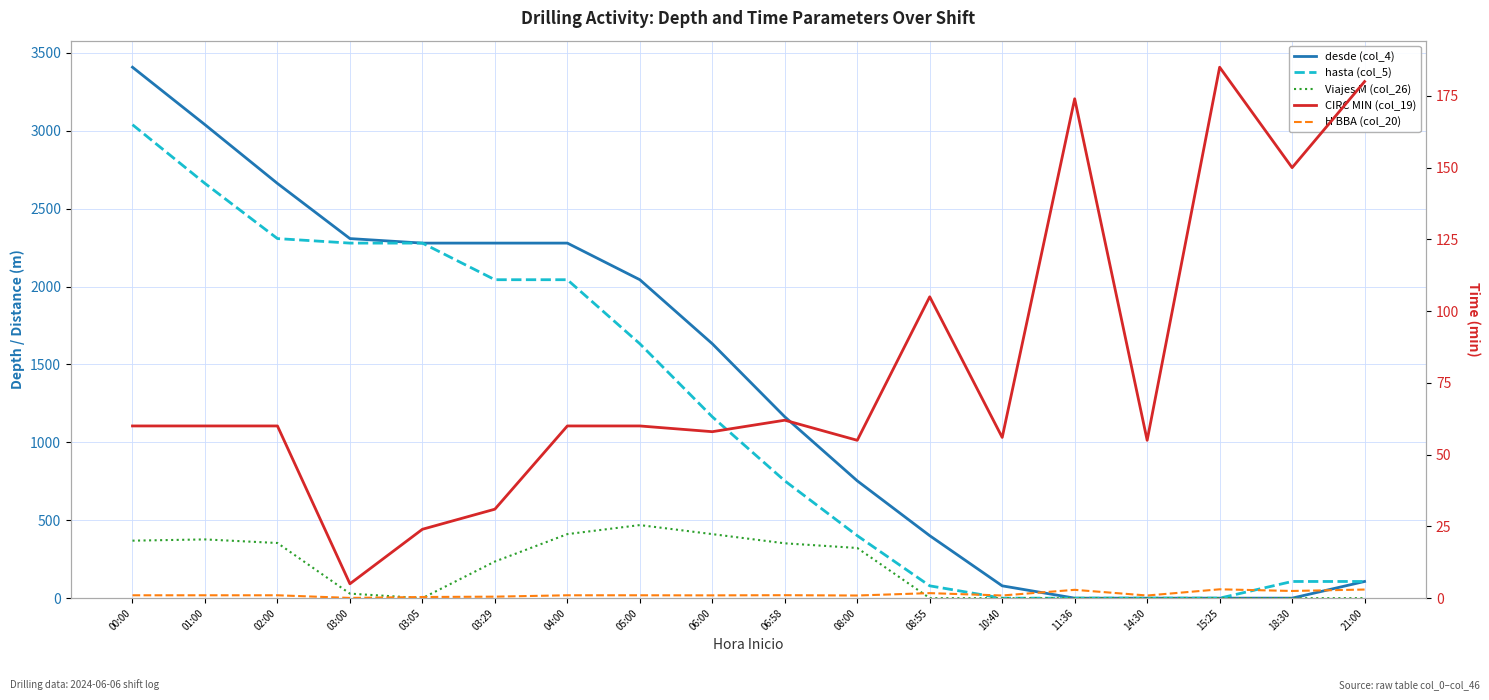

At how many categories does at least one series exceed 804?

10